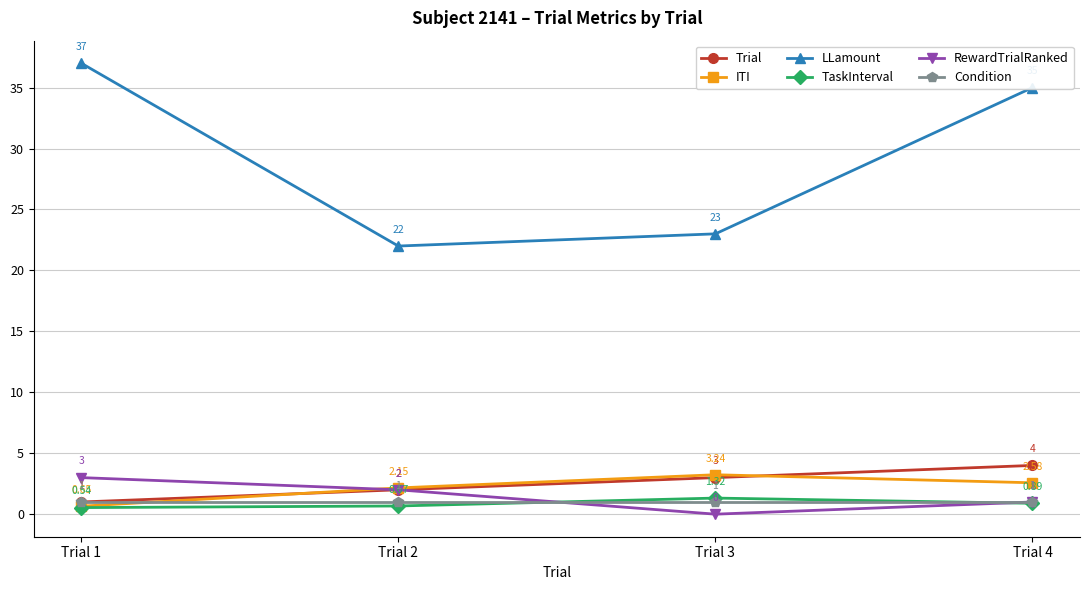

True or false: LLamount and RewardTrialRanked intersect in this chart.

False